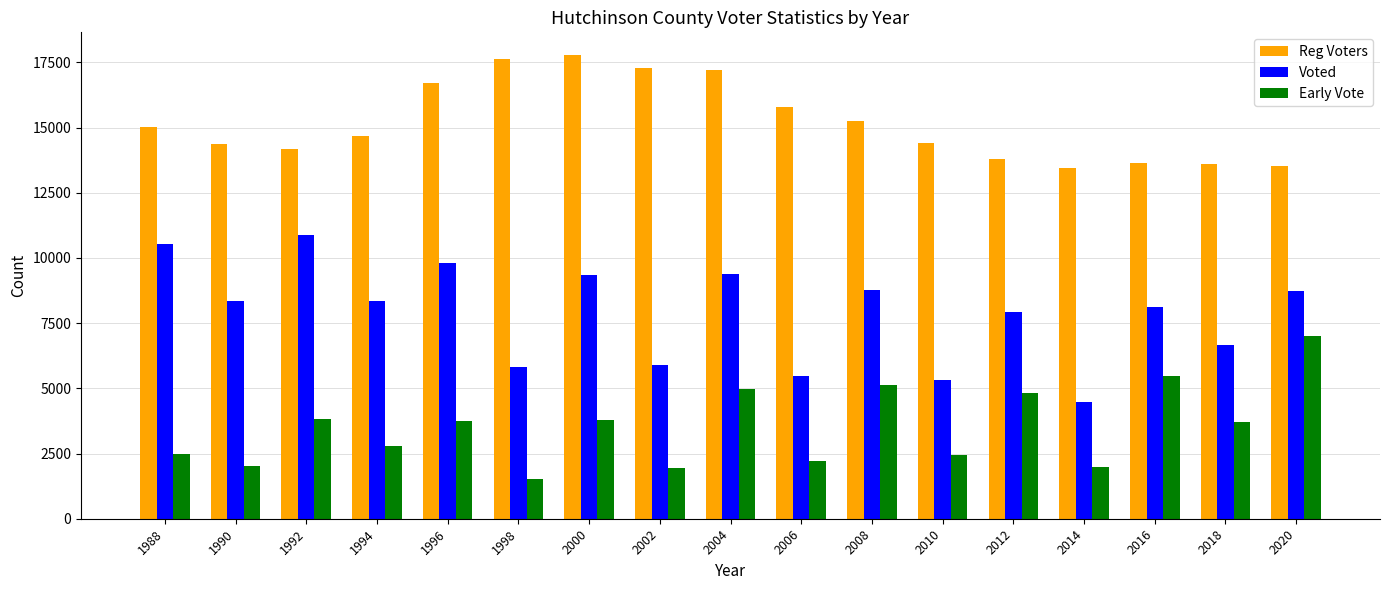

How many data points in Reg Voters are less than 14671?

8